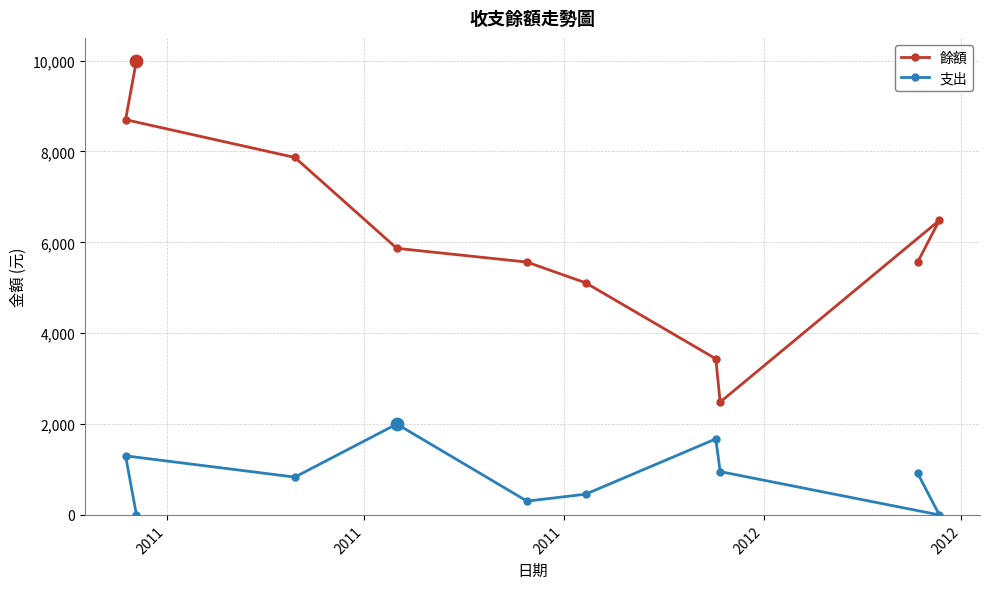

What is the greatest value displayed?

10000